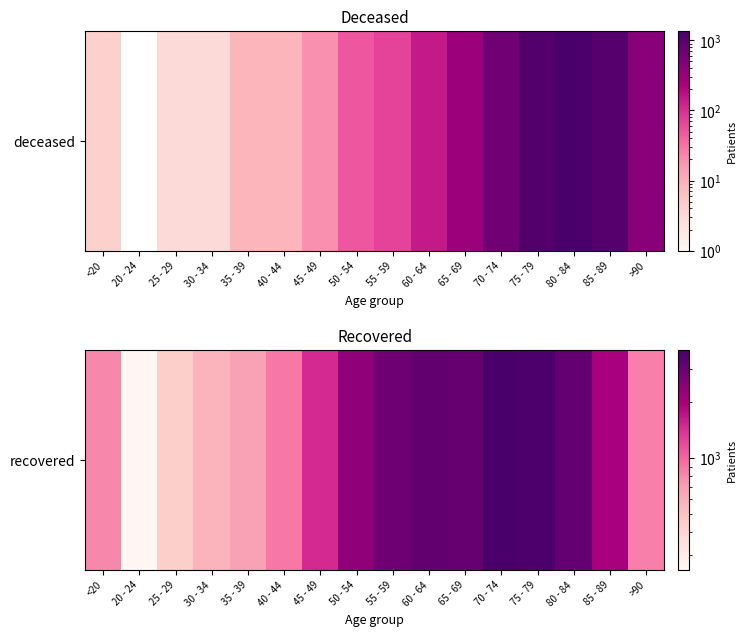

At which label does the data first exceed 1983?

50 - 54